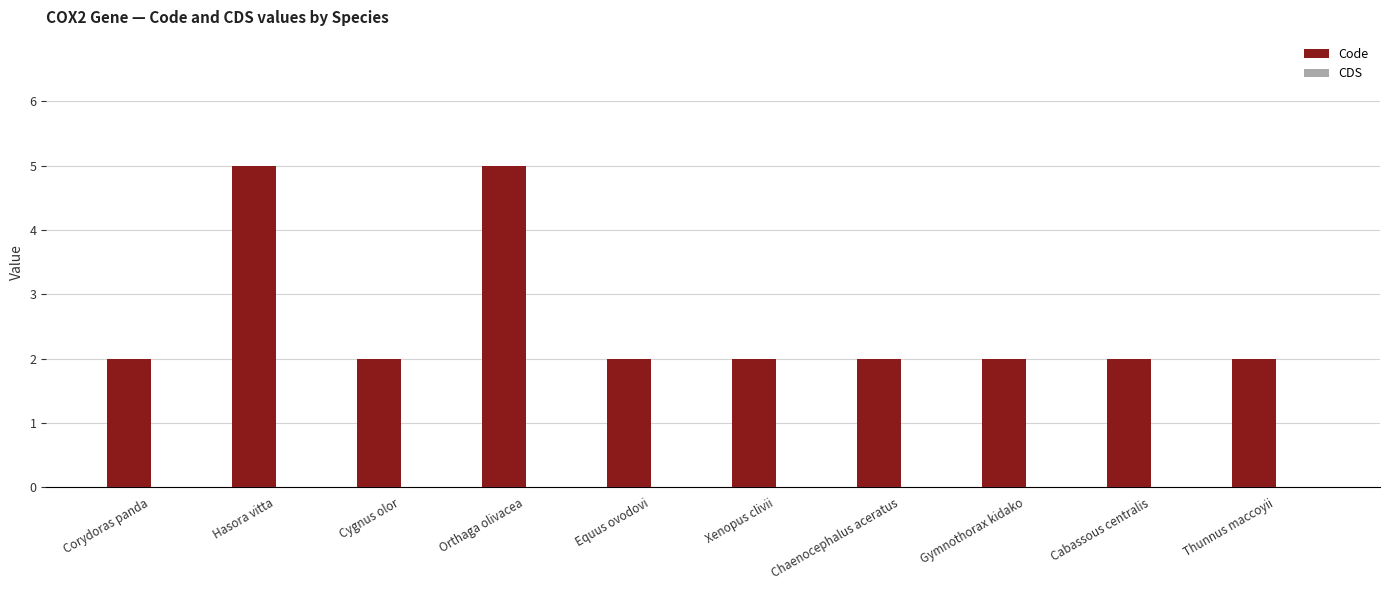

True or false: the data shows 5 at Orthaga olivacea.

True